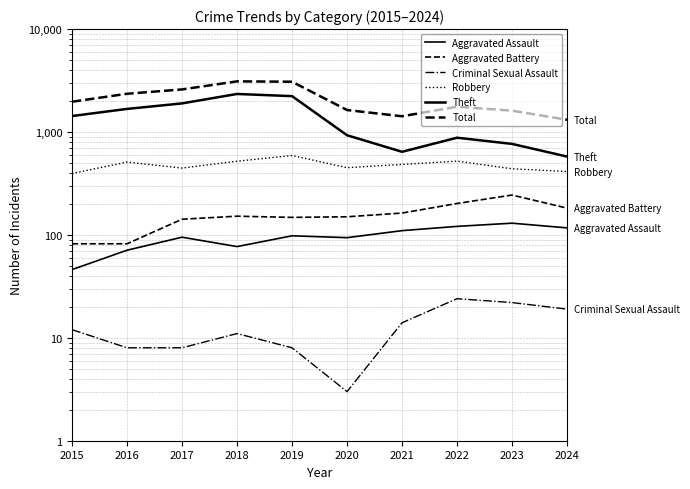

Where is the first local minimum for Aggravated Assault?

2018